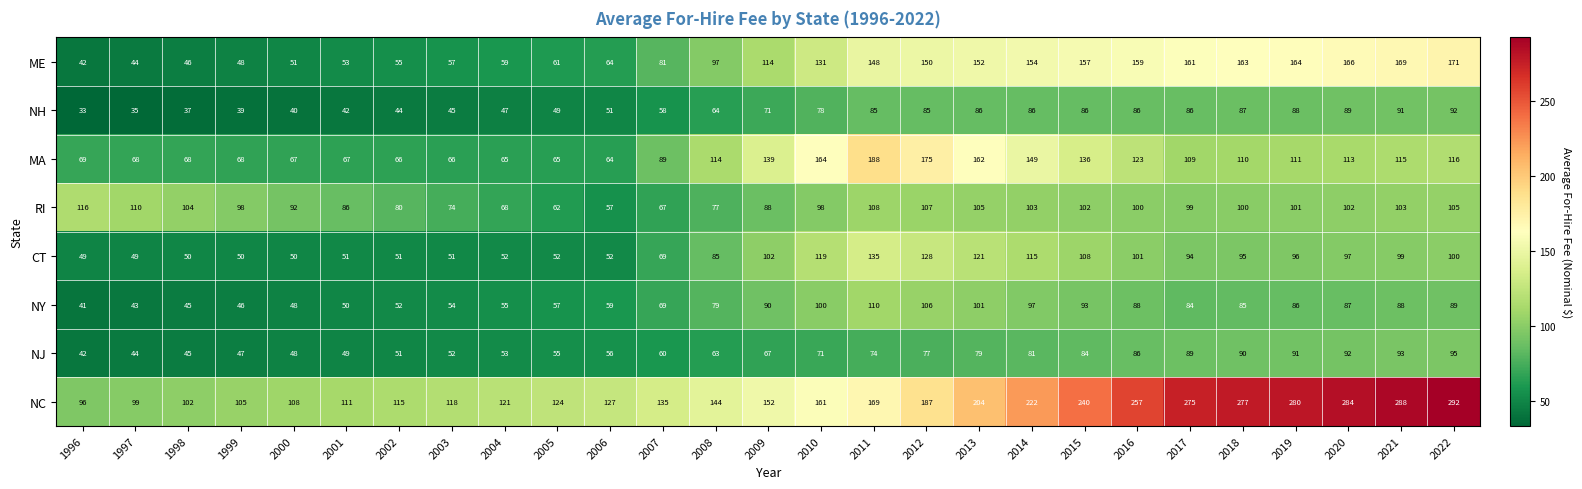

What is the smallest value displayed?

33